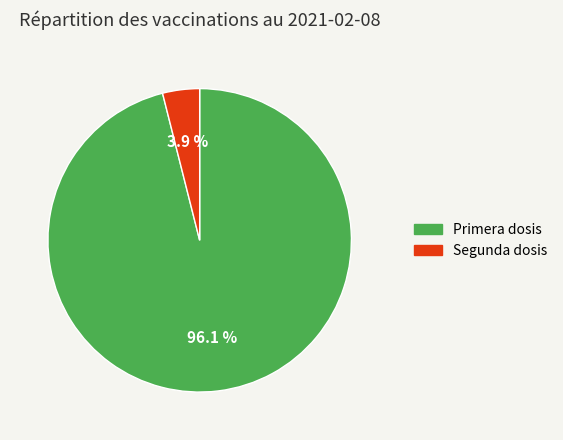

Does Segunda represent more than half of the total?

No